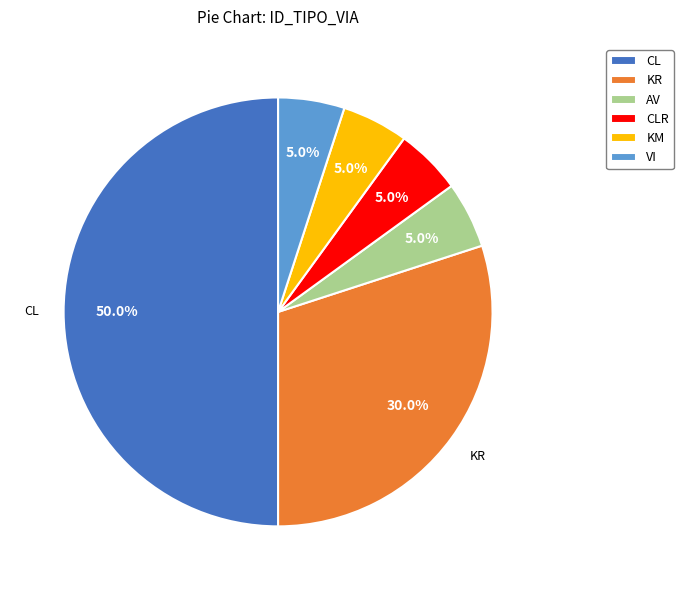

How many segments does this pie chart have?

6